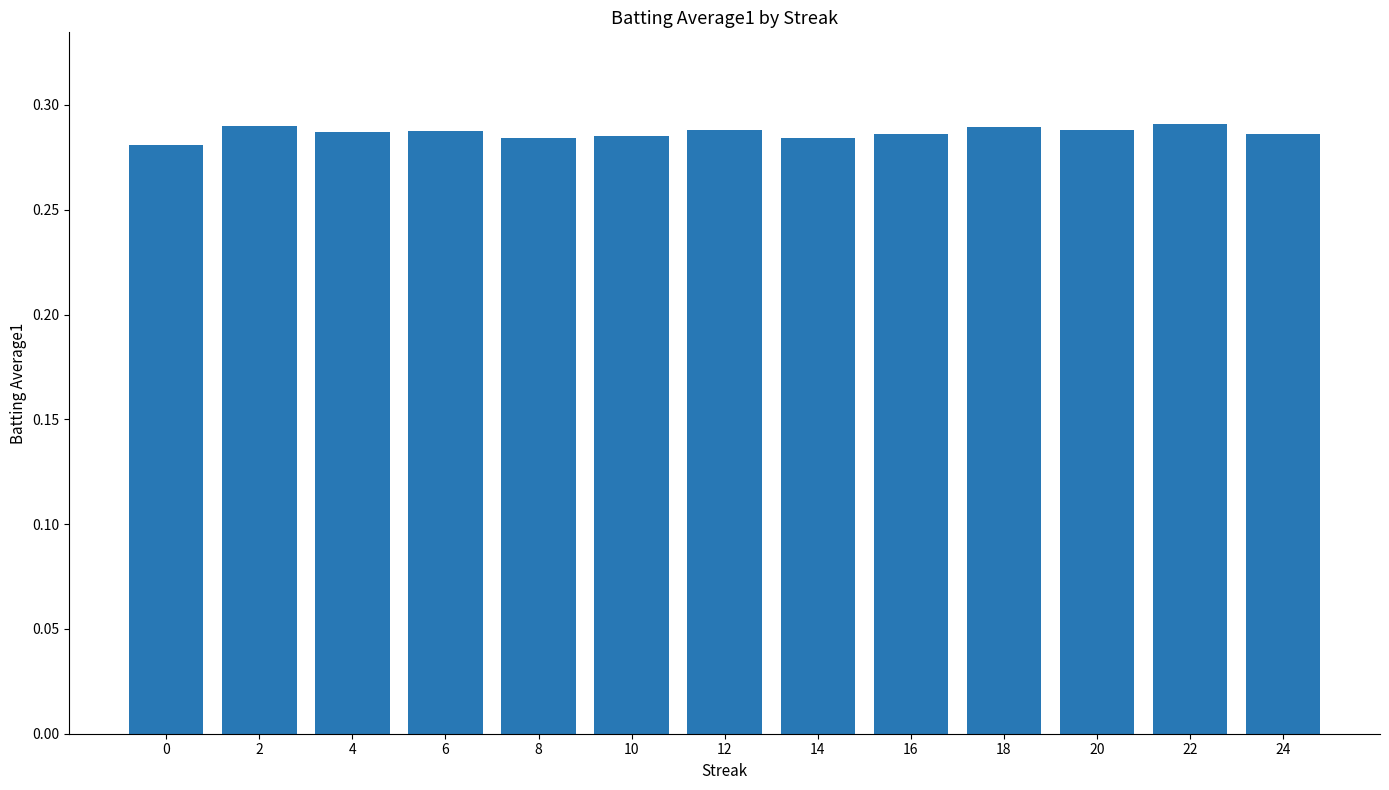

What is the sum of the values at 22 and 10?

0.6